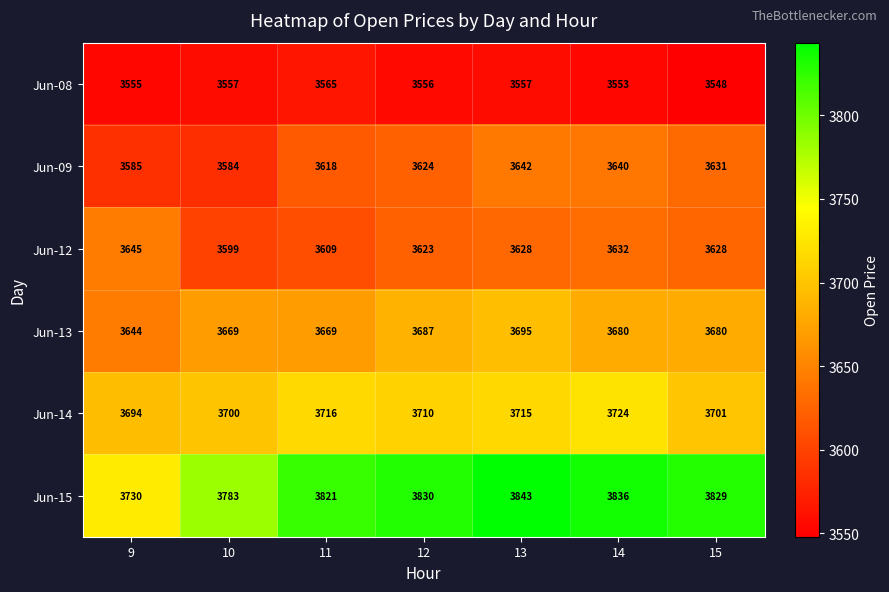

Rank the categories by Jun-14 value from lowest to highest.

9, 10, 15, 12, 13, 11, 14